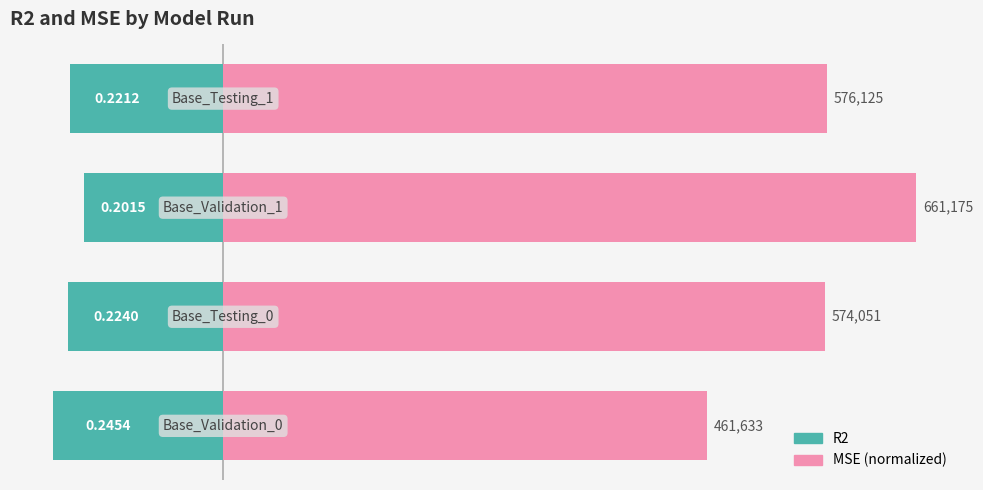

Is the value of MSE (normalized) at 1 greater than the value of R2 at 3?

Yes